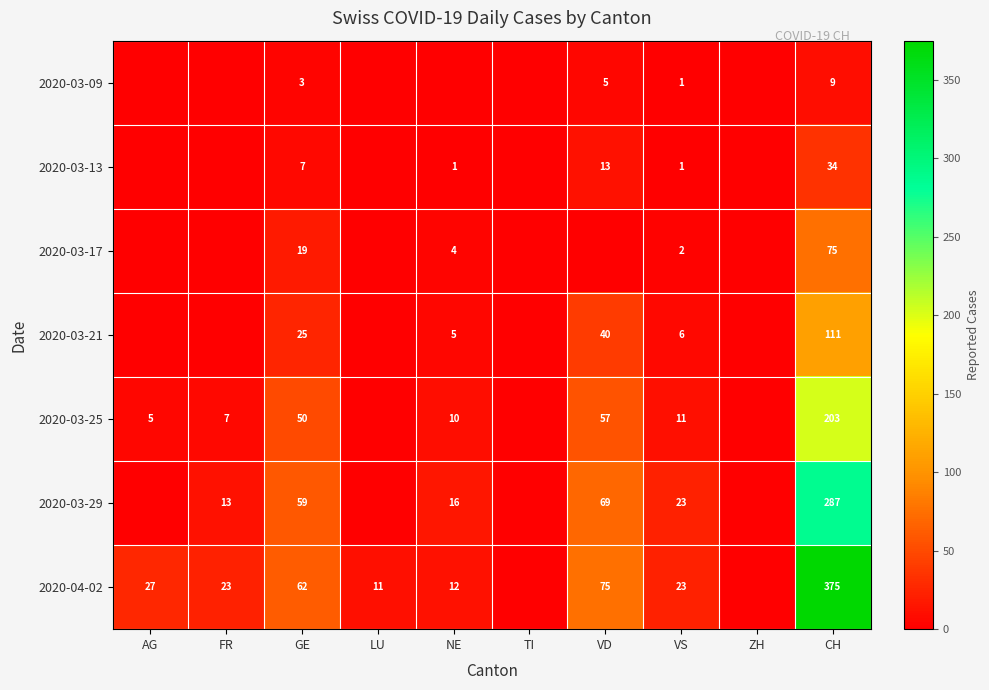

What is the spread (max minus min) of values at CH?

366